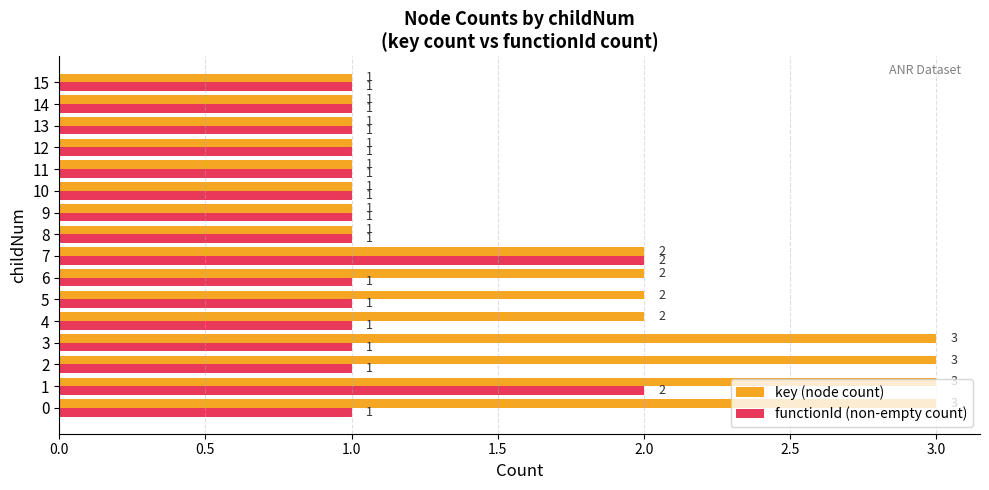

What is the total value across all series at 14?

2